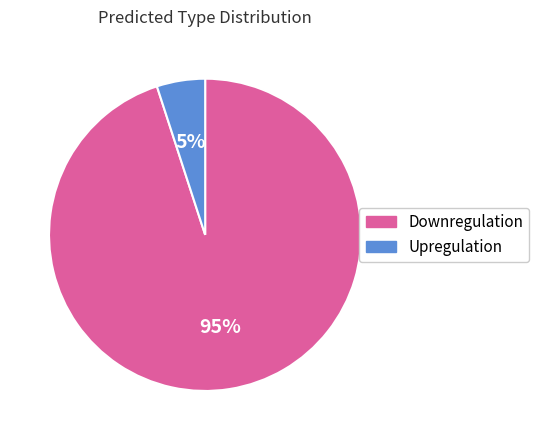

Is the sum of Upregulation and Downregulation greater than half?

Yes